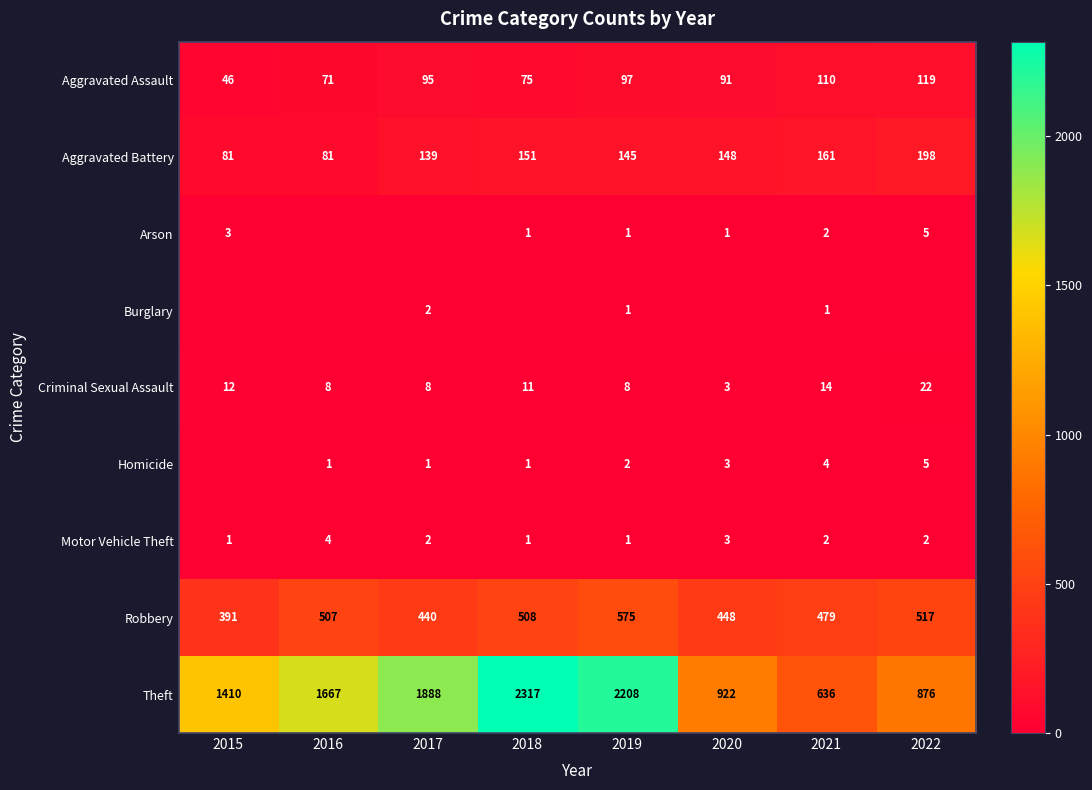

Rank the categories by Robbery value from highest to lowest.

2019, 2022, 2018, 2016, 2021, 2020, 2017, 2015